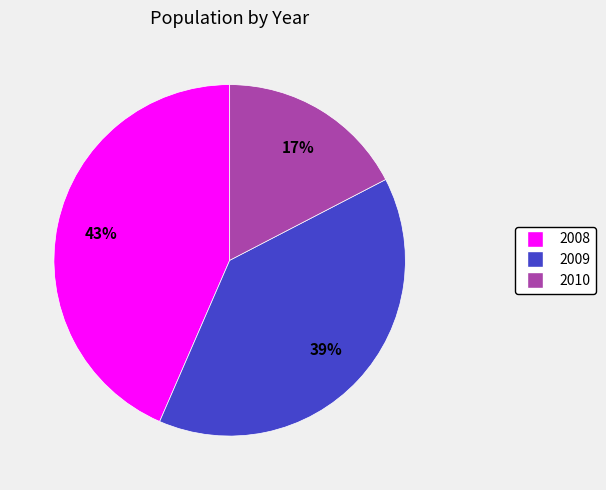

To the nearest percent, what is the average slice percentage?

33%